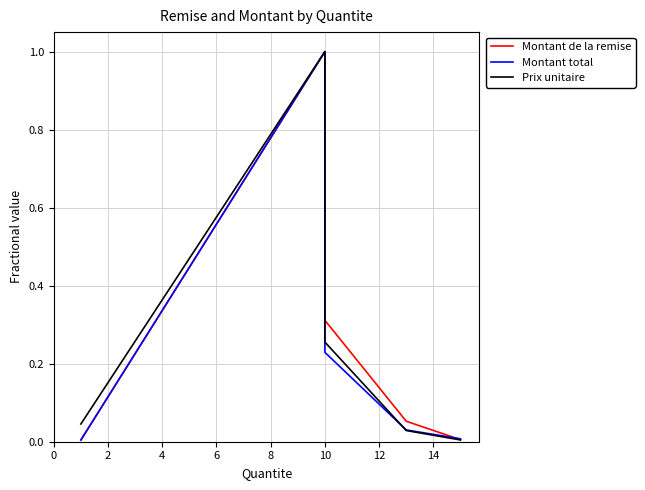

The value of Montant de la remise at 8 is 0.0. True or false?

True